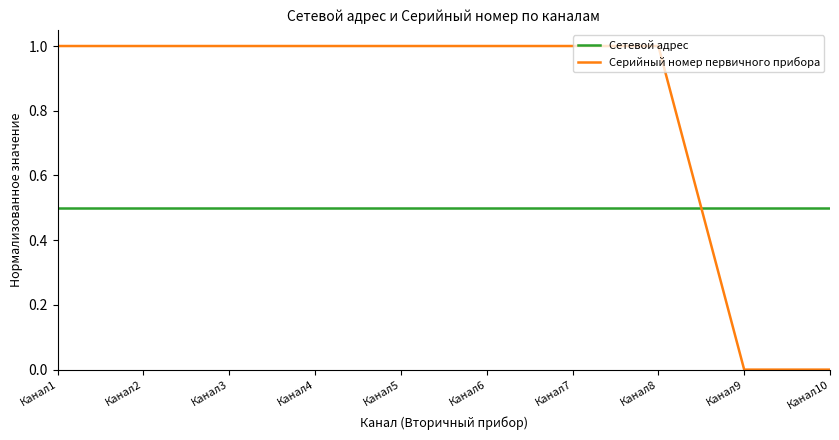

Which series has the largest range (max minus min)?

Серийный номер первичного прибора